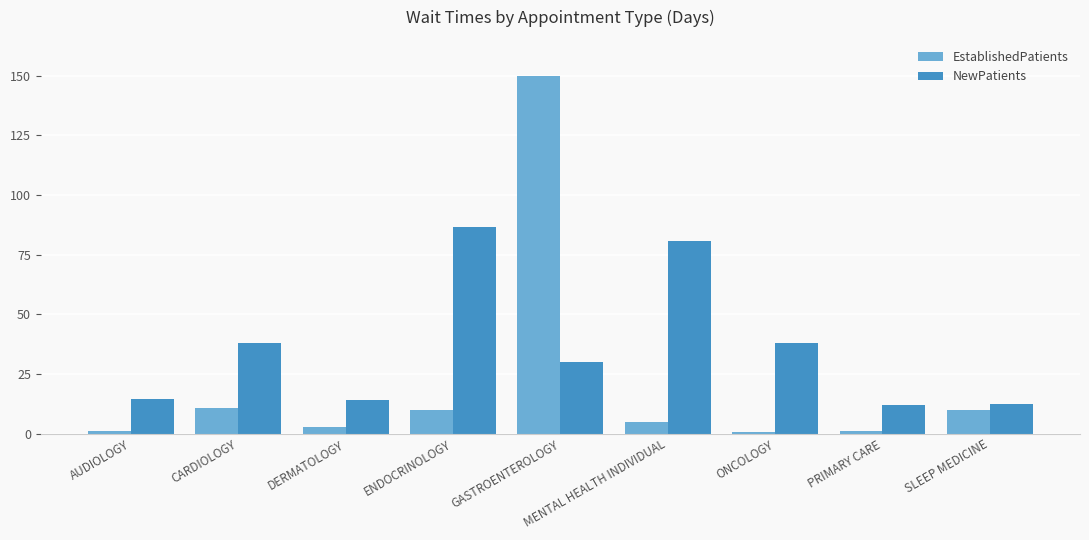

Does the chart contain any negative values?

No